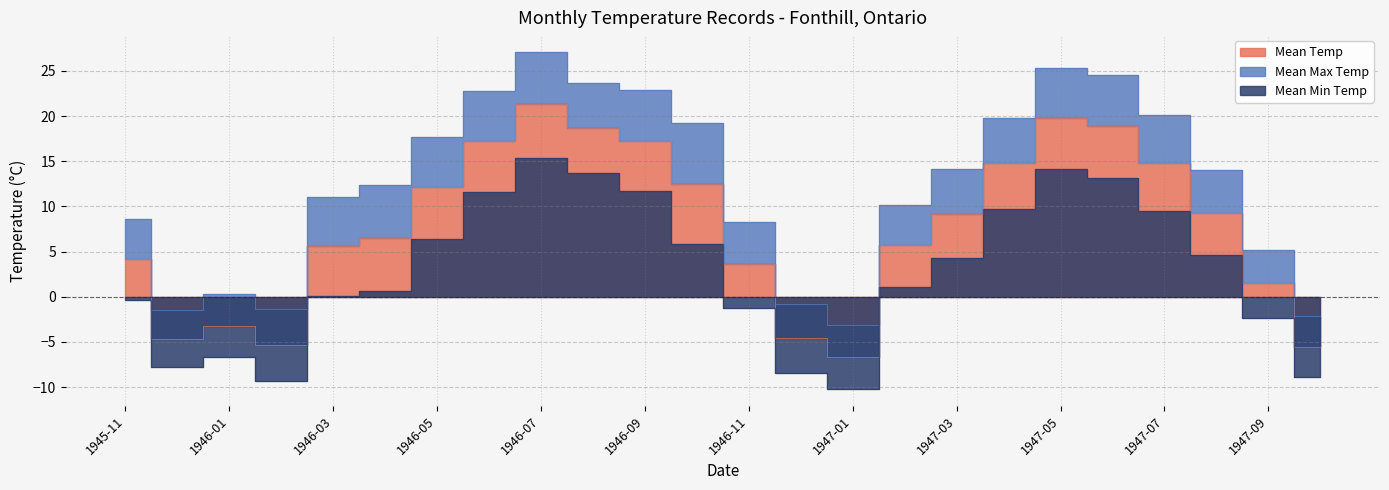

Rank the series by their average value, from highest to lowest.

Mean Max Temp, Mean Temp, Mean Min Temp